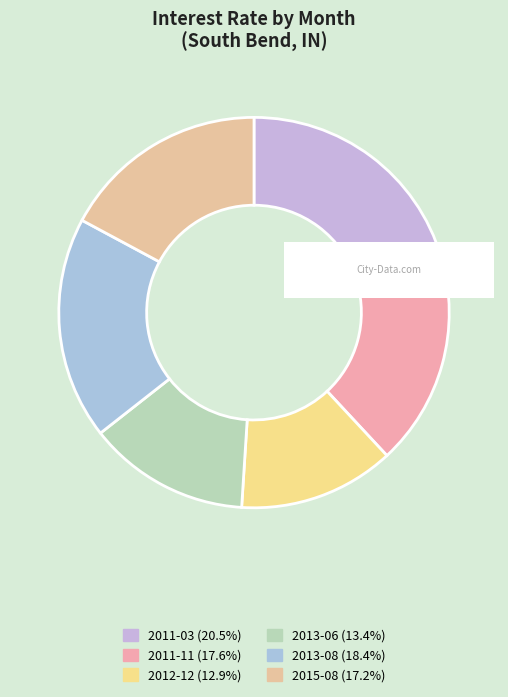

How many segments does this pie chart have?

6